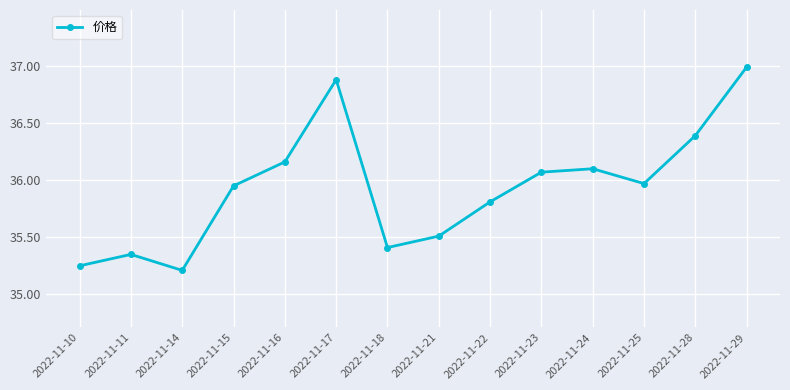

What is the maximum value shown in the chart?

37.0